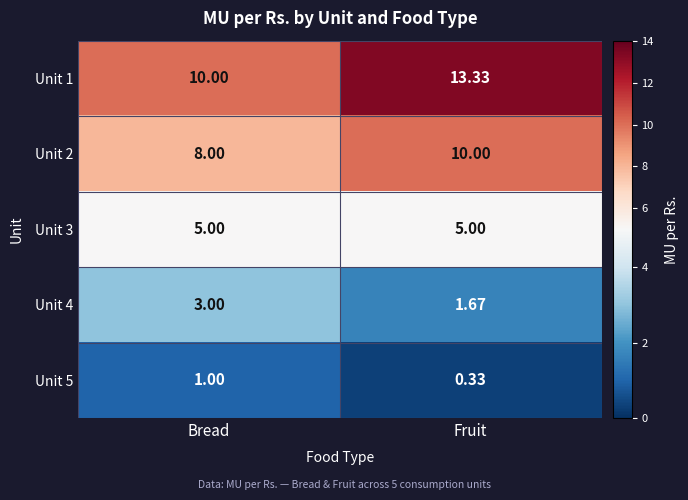

Which category has the lowest value in the Unit 2 series?

Bread